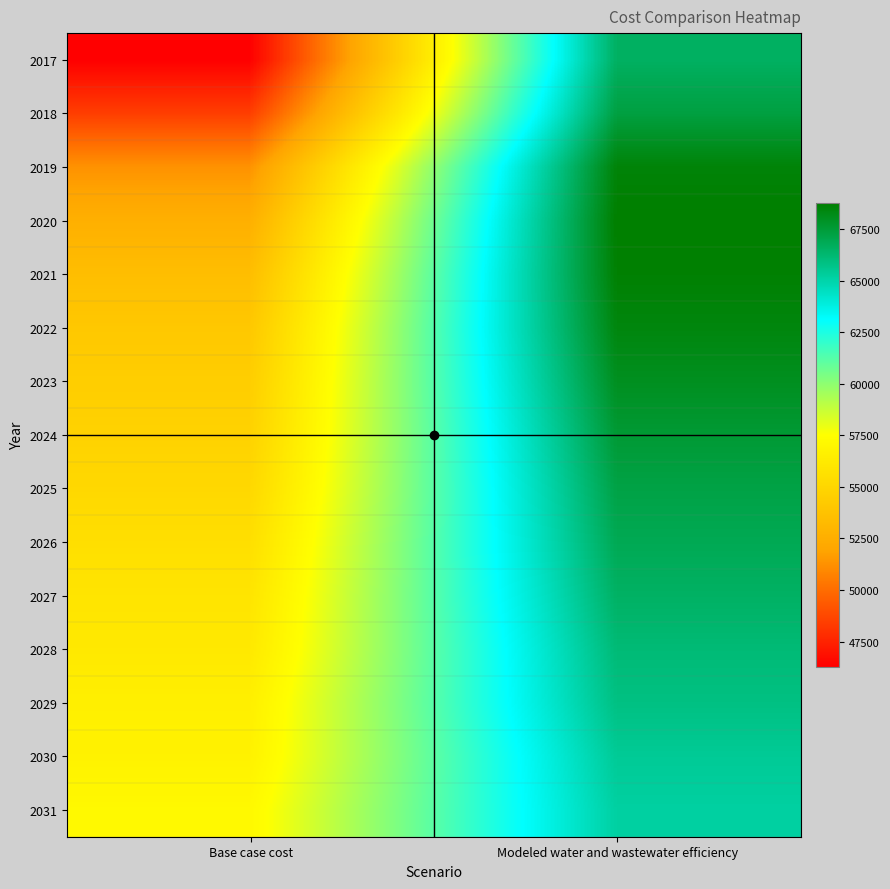

What is the spread (max minus min) of values at Modeled water and wastewater efficiency?

3580.8